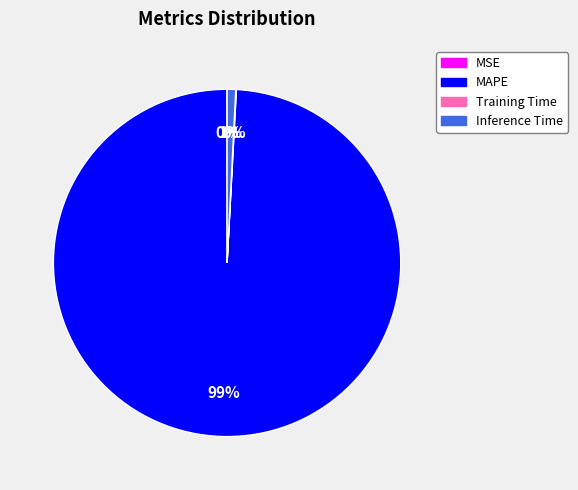

True or false: Inference Time accounts for 1% of the total.

True